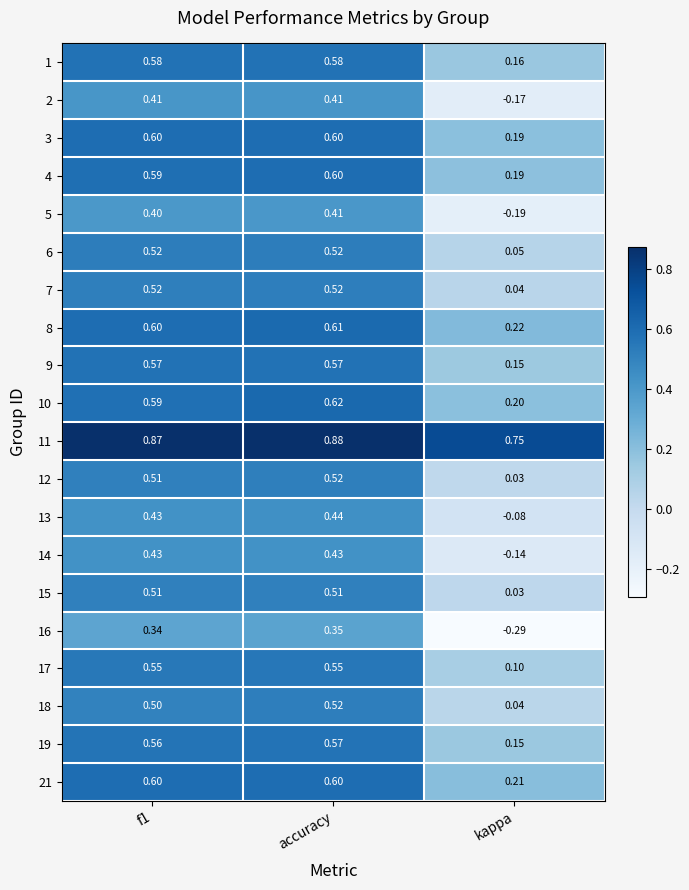

Which category has the highest value in the 18 series?

accuracy